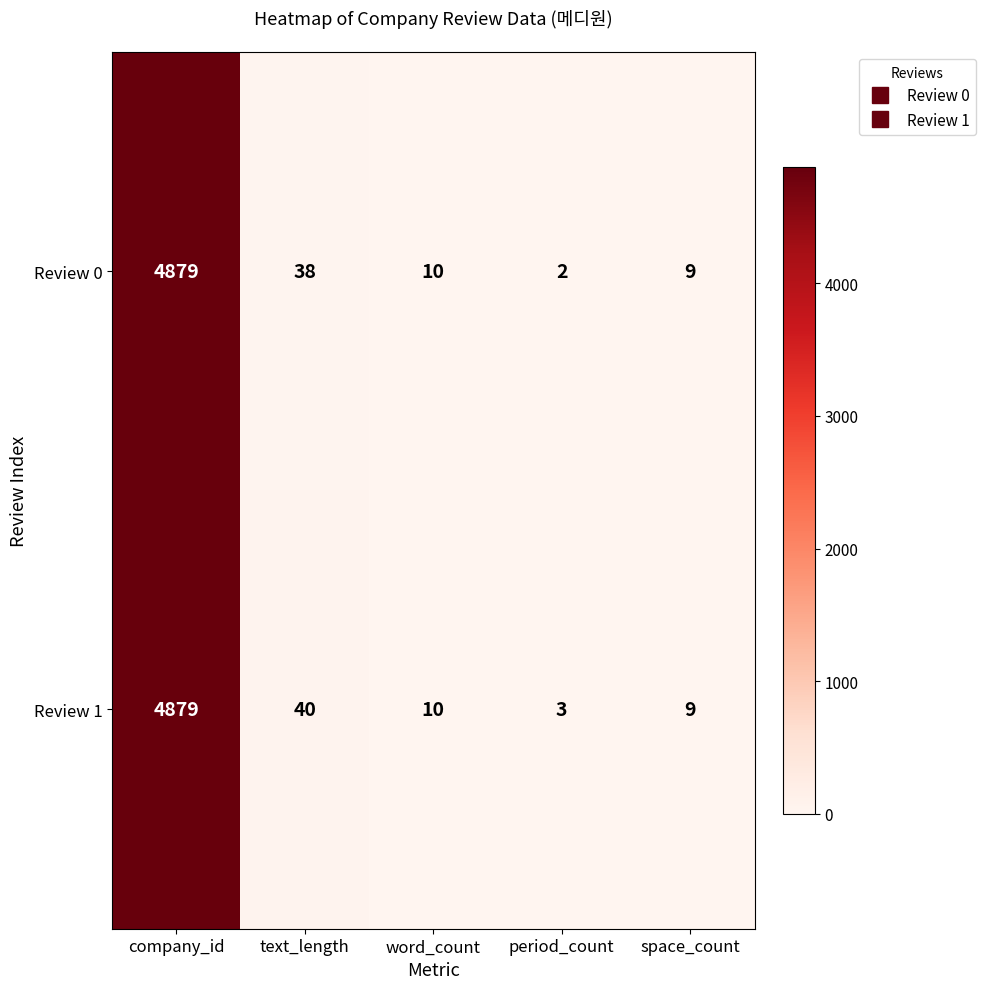

Which category has the lowest value across all series?

period_count